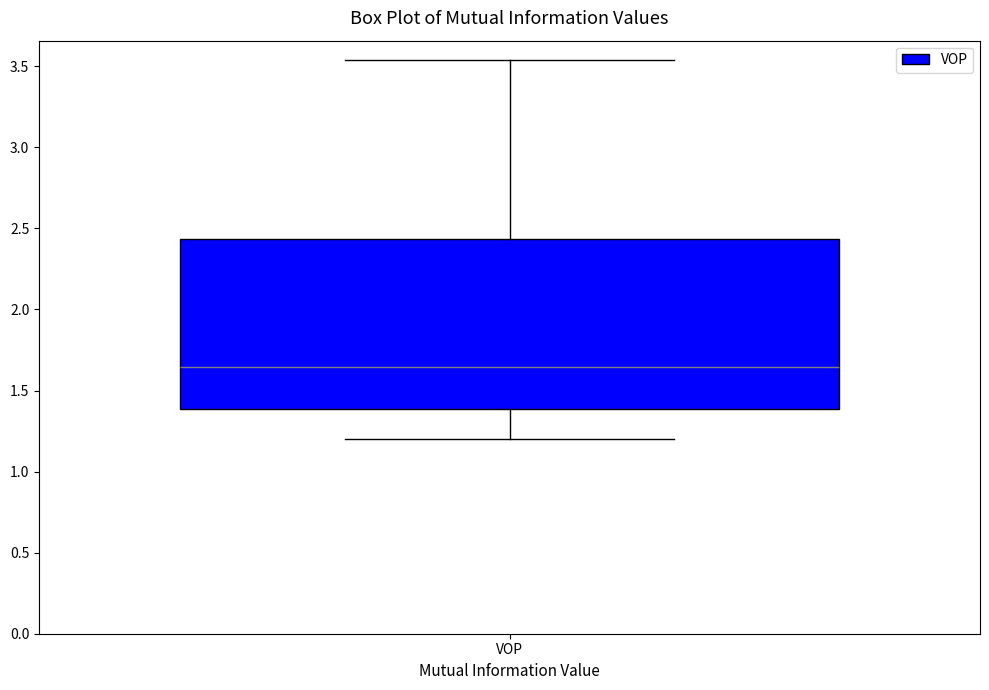

Read this box plot against the y-axis: the position of the median line, the range covered by the box, and the ends of both whiskers. The values are not printed on the chart, so give them approximately, as read against the axis.

median 1.65, box 1.40 to 2.45, whiskers 1.20 to 3.55